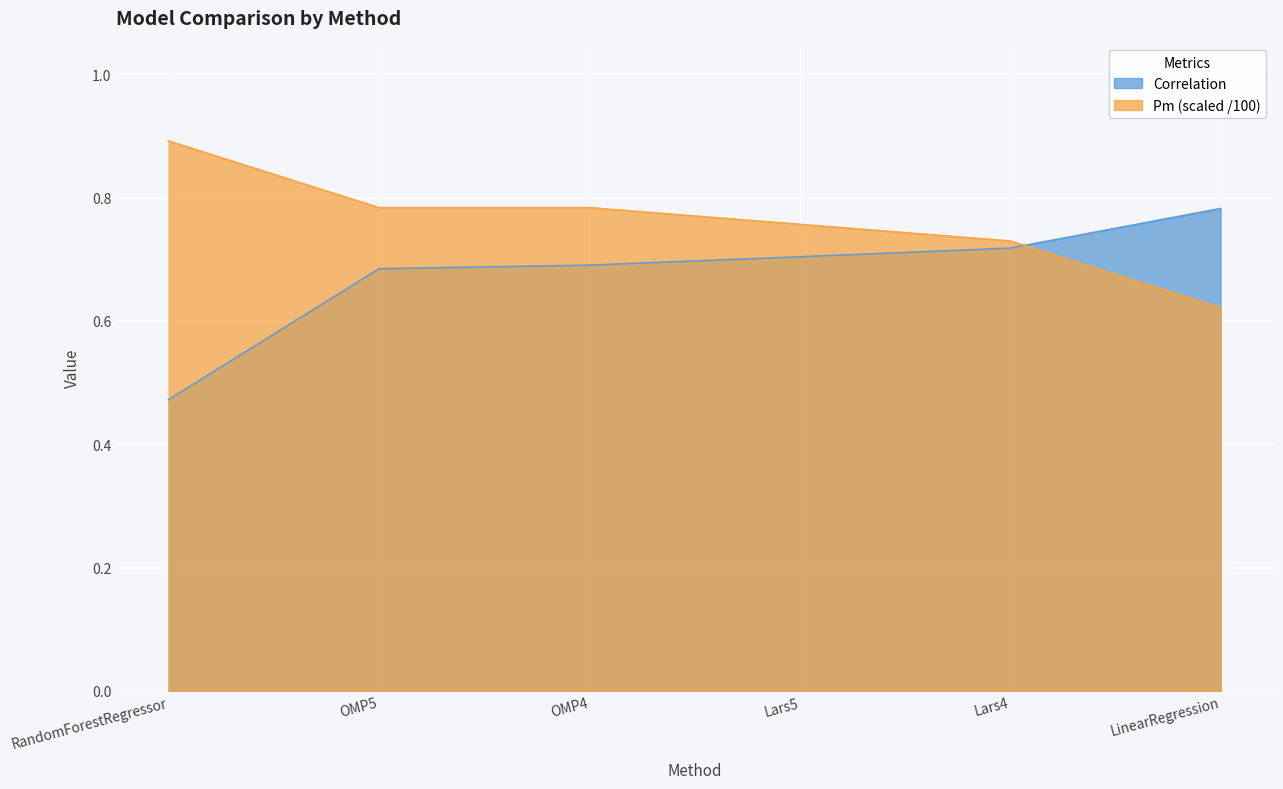

The value of Correlation at OMP5 is 0.7. True or false?

True